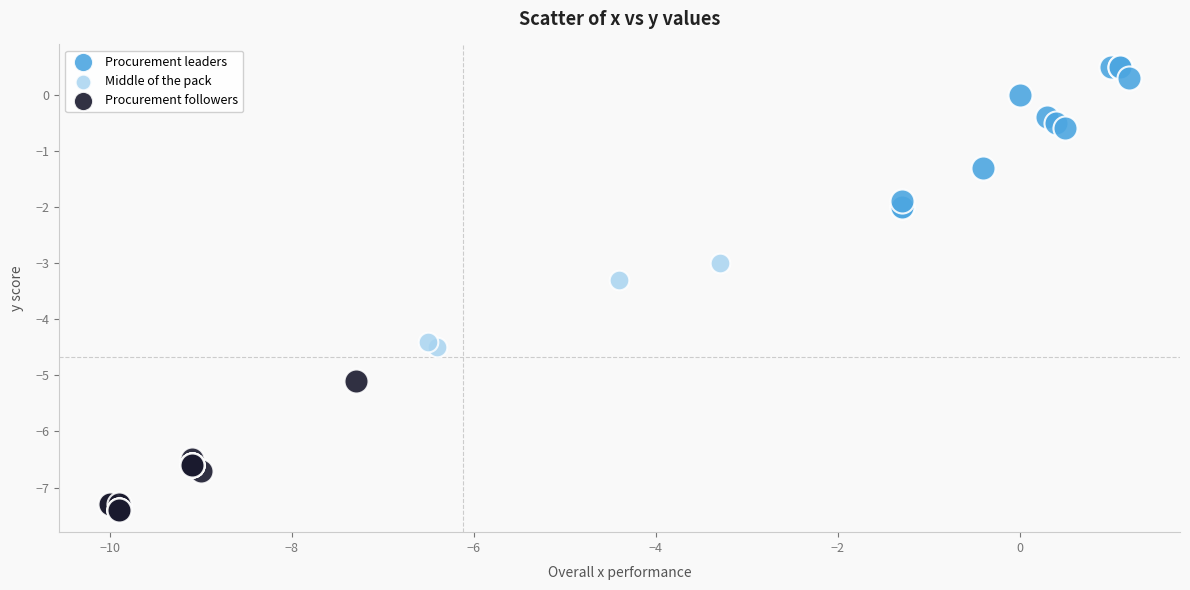

Which series reaches the maximum Y coordinate?

Procurement leaders